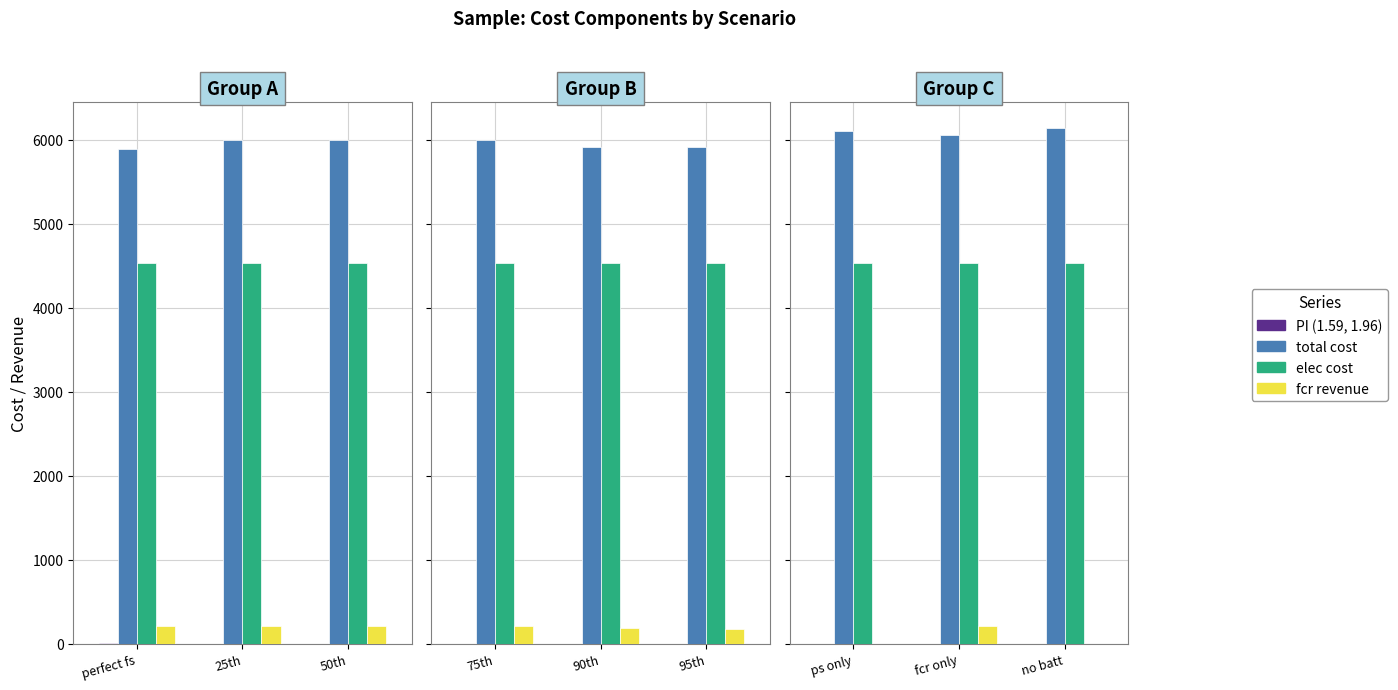

What is the difference between the maximum and minimum values in the PI (1.59, 1.96) series?

0.6